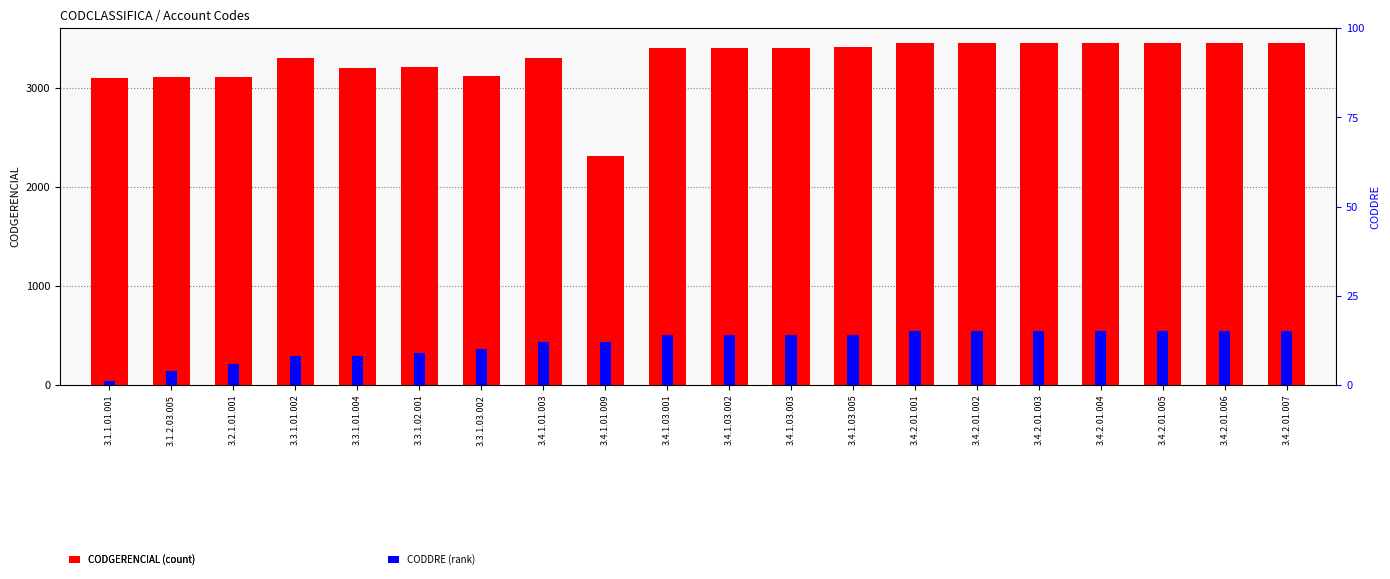

Reading left to right, transcribe all the data shown in this chart.

CODGERENCIAL: 3.1.1.01.001=3101	3.1.2.03.005=3108	3.2.1.01.001=3110	3.3.1.01.002=3301	3.3.1.01.004=3203	3.3.1.02.001=3207	3.3.1.03.002=3114	3.4.1.01.003=3302	3.4.1.01.009=2309	3.4.1.03.001=3403	3.4.1.03.002=3404	3.4.1.03.003=3405	3.4.1.03.005=3407	3.4.2.01.001=3450	3.4.2.01.002=3451	3.4.2.01.003=3452	3.4.2.01.004=3453	3.4.2.01.005=3454	3.4.2.01.006=3455	3.4.2.01.007=3456
CODDRE: 3.1.1.01.001=1	3.1.2.03.005=4	3.2.1.01.001=6	3.3.1.01.002=8	3.3.1.01.004=8	3.3.1.02.001=9	3.3.1.03.002=10	3.4.1.01.003=12	3.4.1.01.009=12	3.4.1.03.001=14	3.4.1.03.002=14	3.4.1.03.003=14	3.4.1.03.005=14	3.4.2.01.001=15	3.4.2.01.002=15	3.4.2.01.003=15	3.4.2.01.004=15	3.4.2.01.005=15	3.4.2.01.006=15	3.4.2.01.007=15